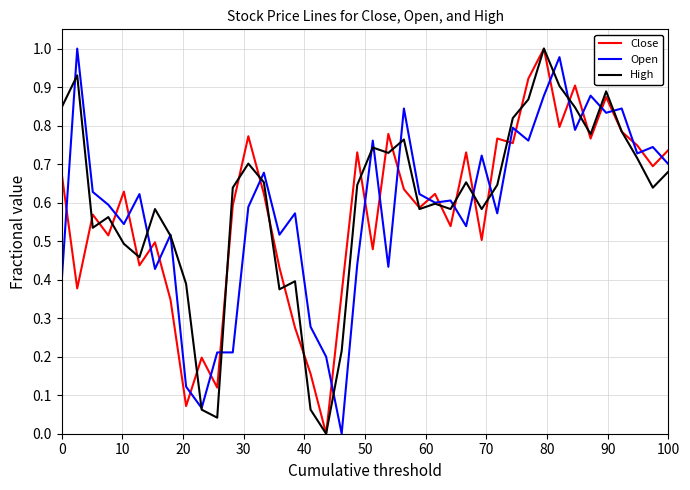

Which series ends up on top after the final intersection of Open and Close?

Close